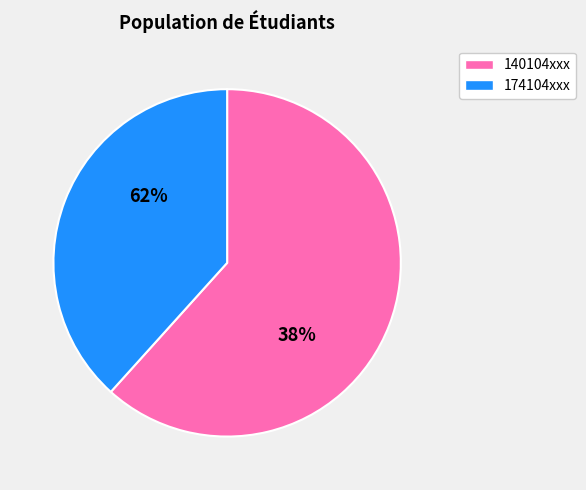

Which slice is the largest?

174104081